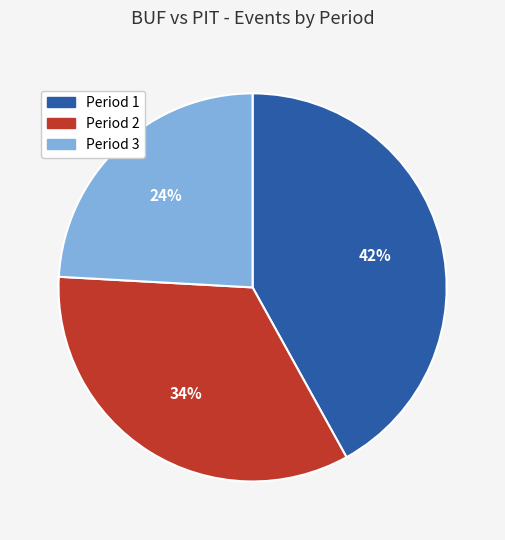

What is the ratio of the value at Period 2 to the value at Period 3?

1.4